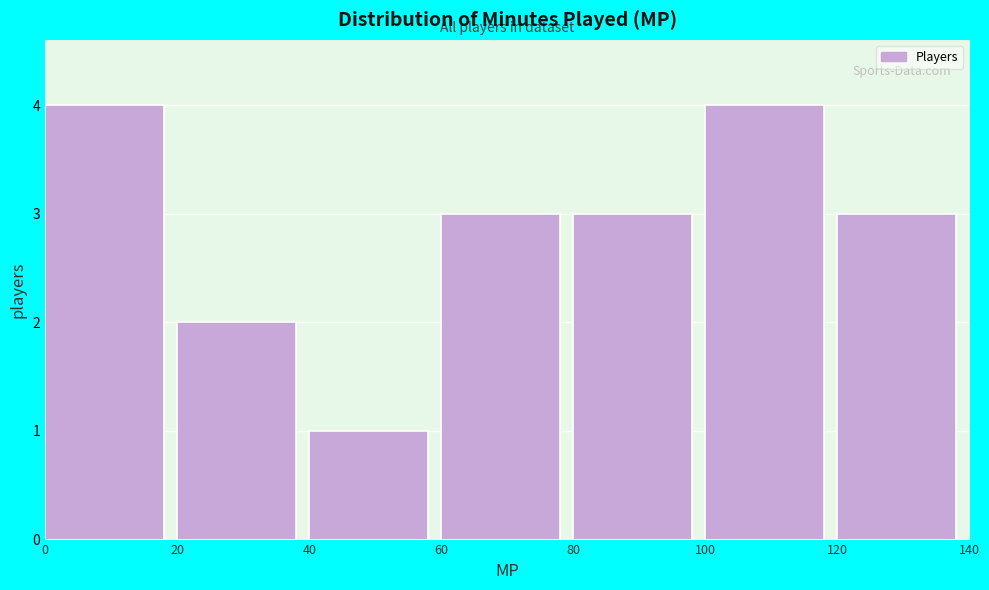

Reading left to right, list every bar in this chart as the range it spans on the x-axis followed by its height. The values are not printed on the chart, so give them approximately, as read against the axis.

0 to 20: 4
20 to 40: 2
40 to 60: 1
60 to 80: 3
80 to 100: 3
100 to 120: 4
120 to 140: 3